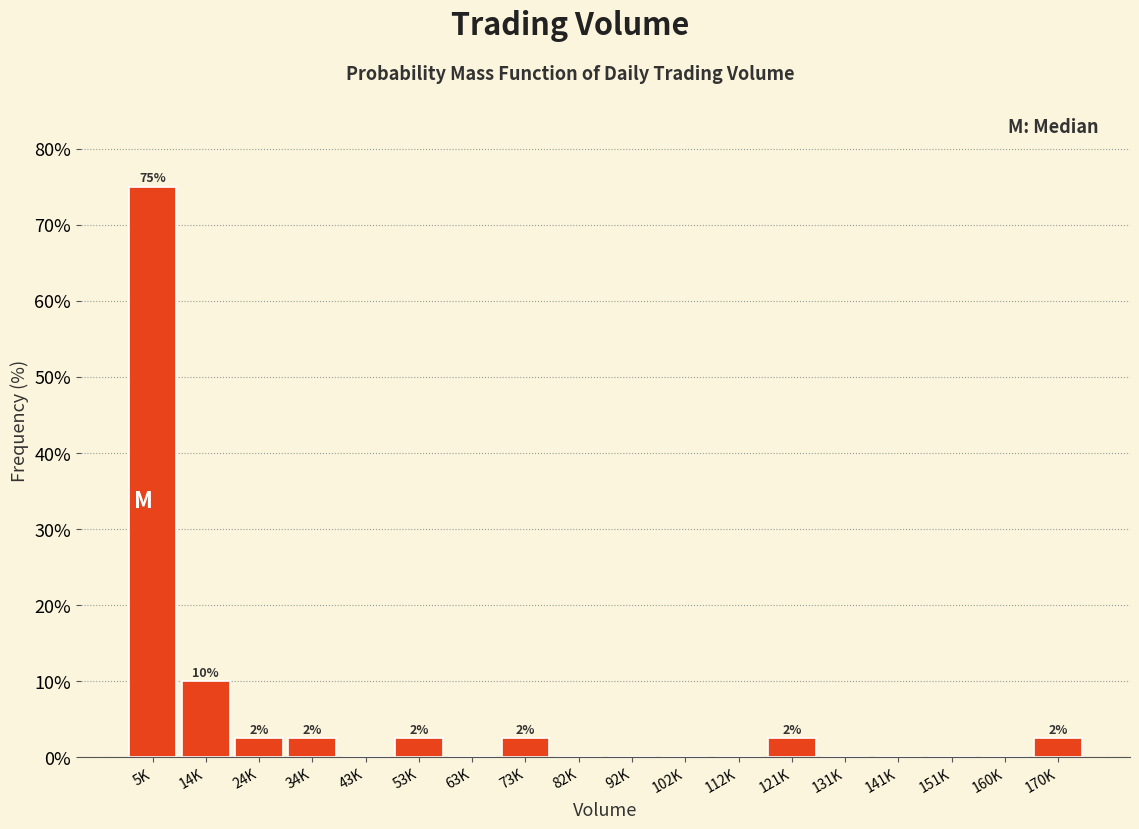

Reading left to right, what are all the values shown in this chart?

5K=75.0	14K=10.0	24K=2.5	34K=2.5	43K=0.0	53K=2.5	63K=0.0	73K=2.5	82K=0.0	92K=0.0	102K=0.0	112K=0.0	121K=2.5	131K=0.0	141K=0.0	151K=0.0	160K=0.0	170K=2.5